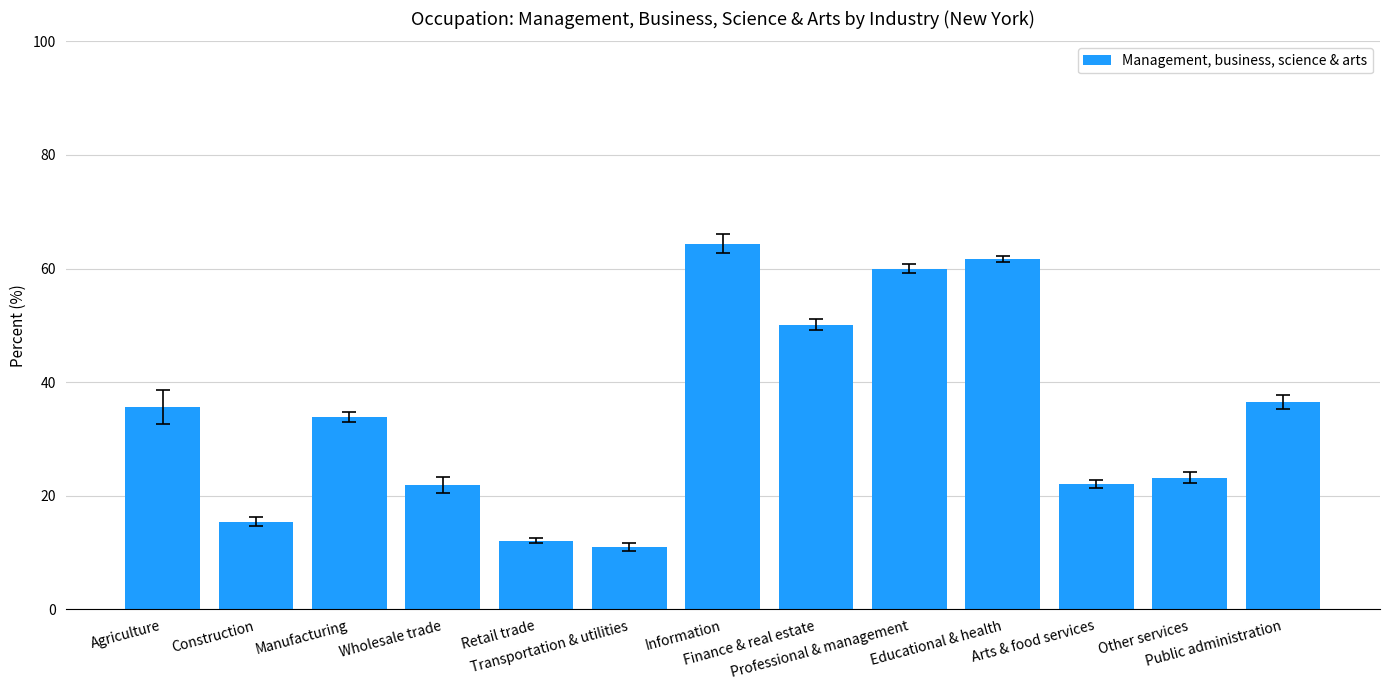

What is the maximum value shown in the chart?

64.4